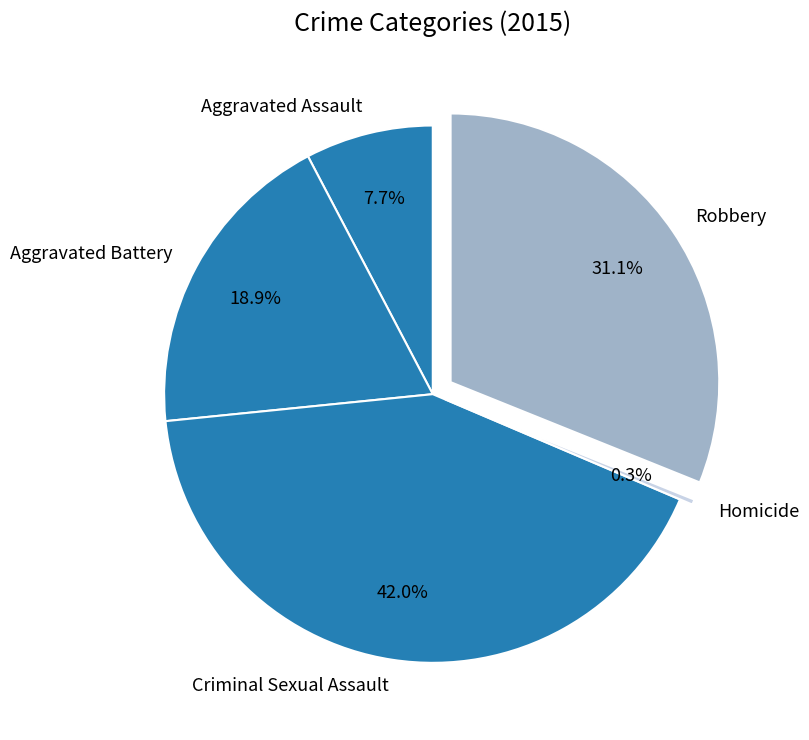

To the nearest percent, what portion does Aggravated Assault represent?

8%